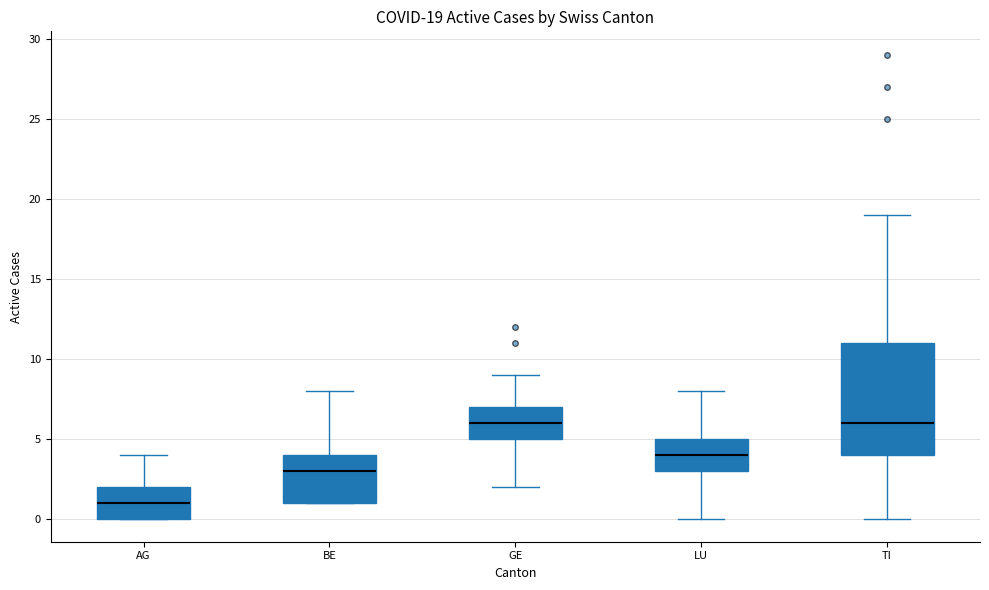

Comparing the boxes themselves (not the whiskers), which one is the tallest?

TI